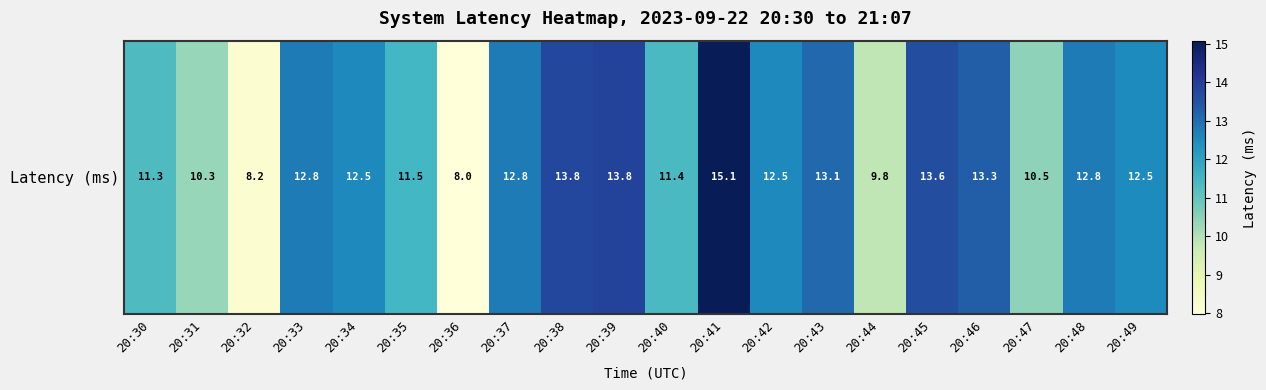

How many data points are less than 12?

8